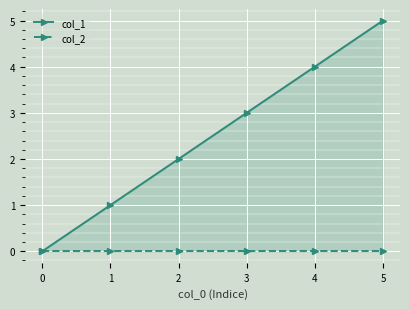

What is the value of the col_1 point at the 4th from the left?

3